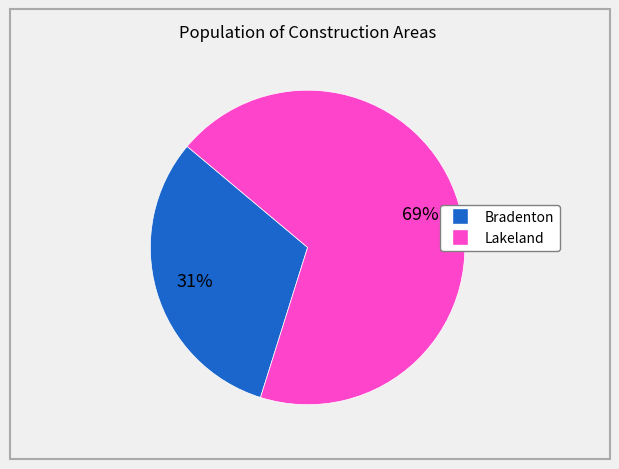

The Lakeland slice represents 62% of the pie. True or false?

False